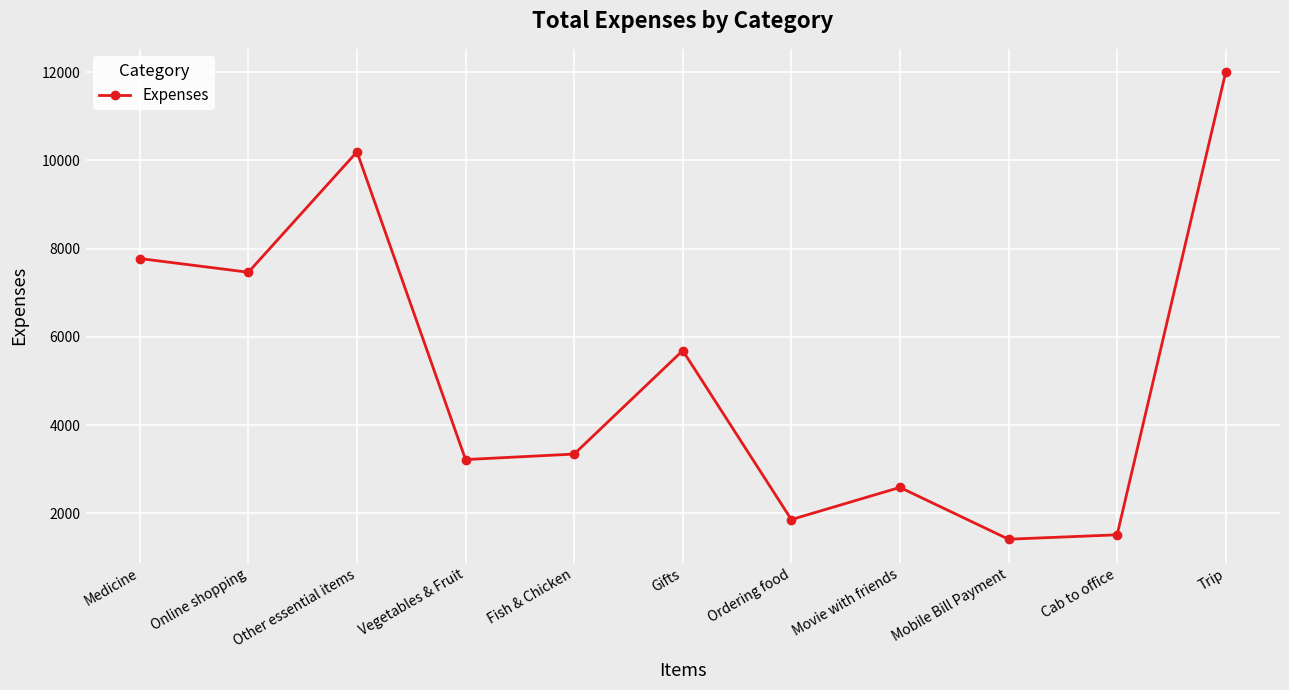

List the labels in order of value, largest first.

Trip, Other essential items, Medicine, Online shopping, Gifts, Fish & Chicken, Vegetables & Fruit, Movie with friends, Ordering food, Cab to office, Mobile Bill Payment